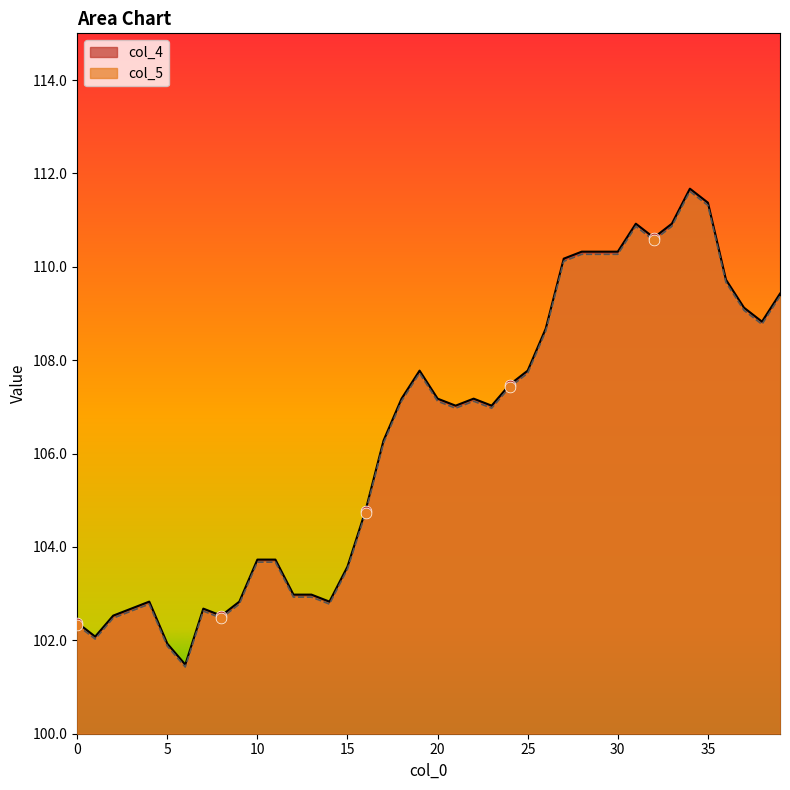

What are all the series names shown in the legend?

col_4, col_5